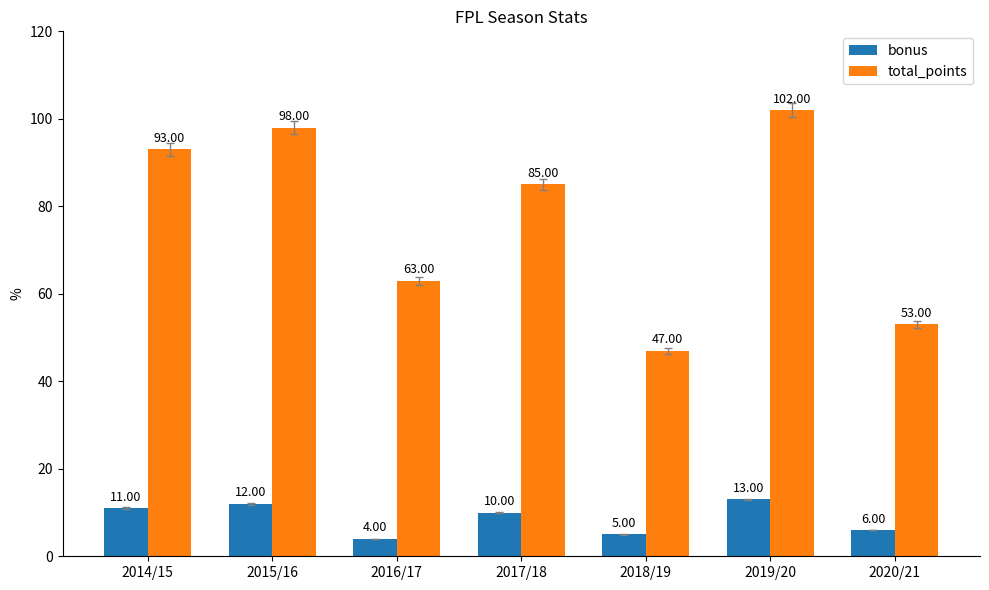

What position from the right is 2018/19?

3